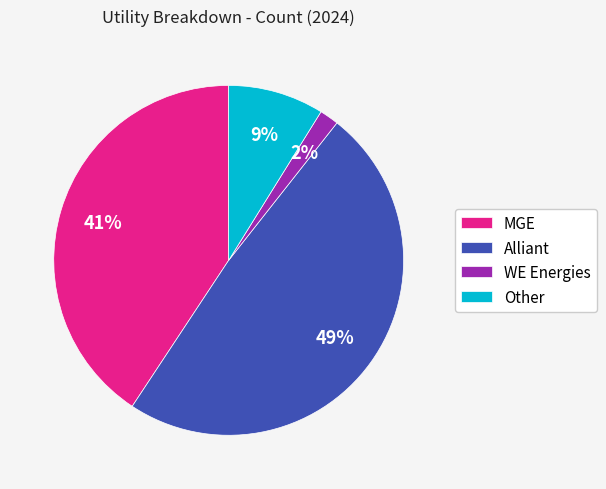

Is Other the majority of the pie?

No